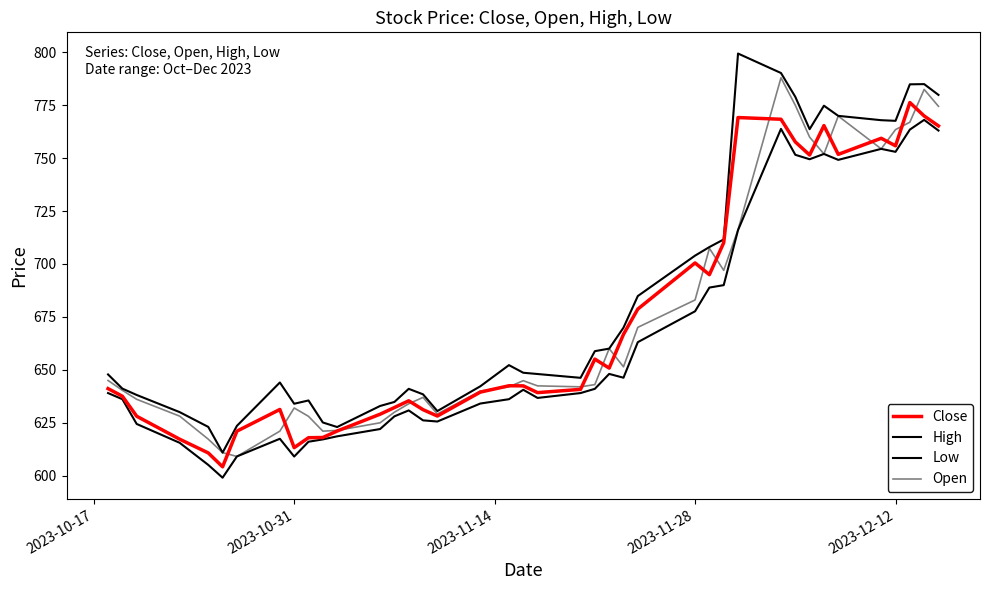

What is the average value of the High series?

683.8